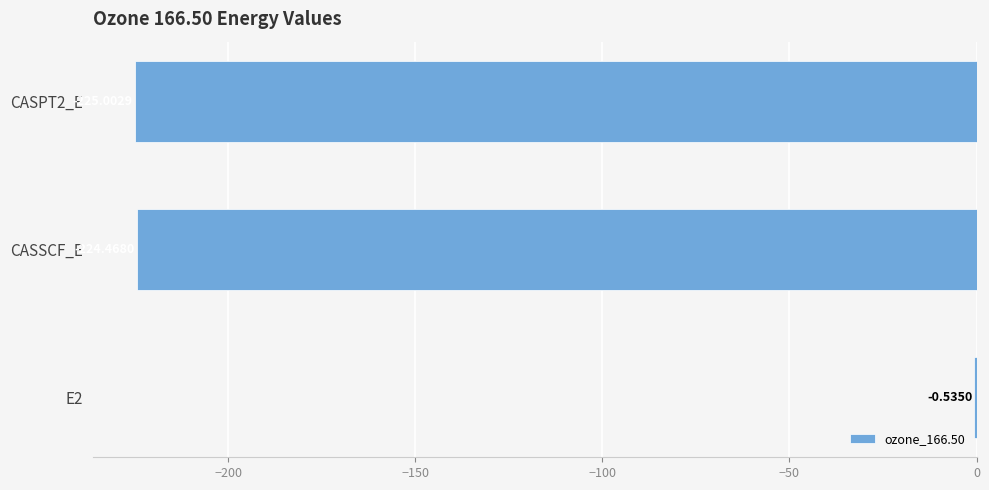

What is the change in value from E2 to CASPT2_E?

-224.5